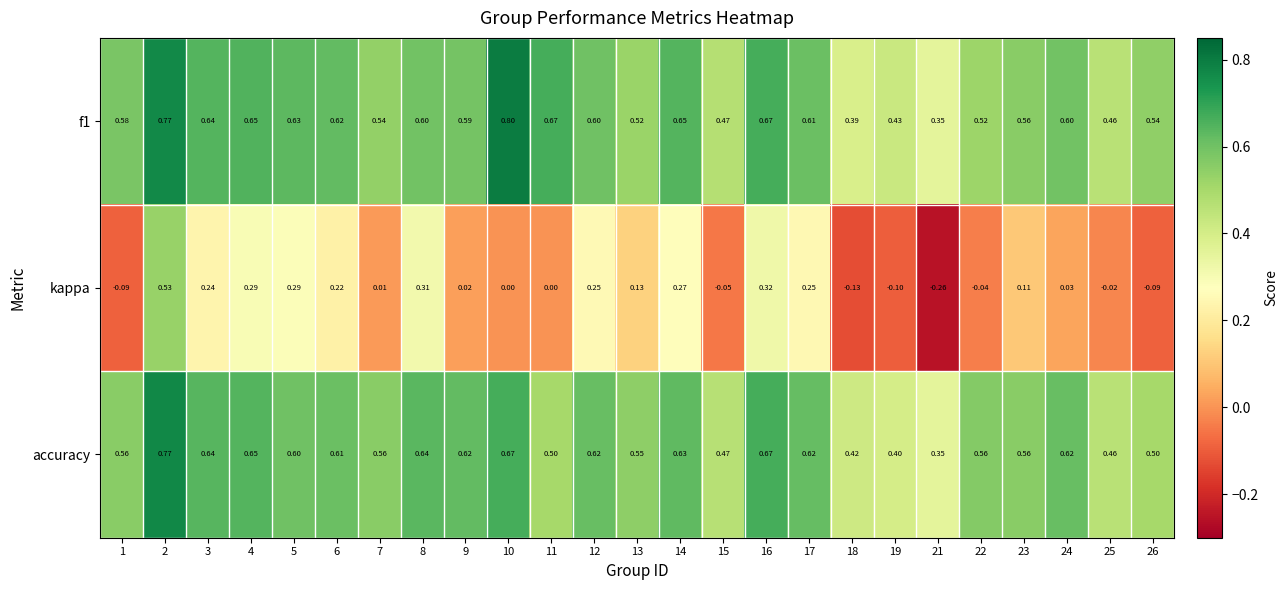

Which series has the widest spread of values?

kappa